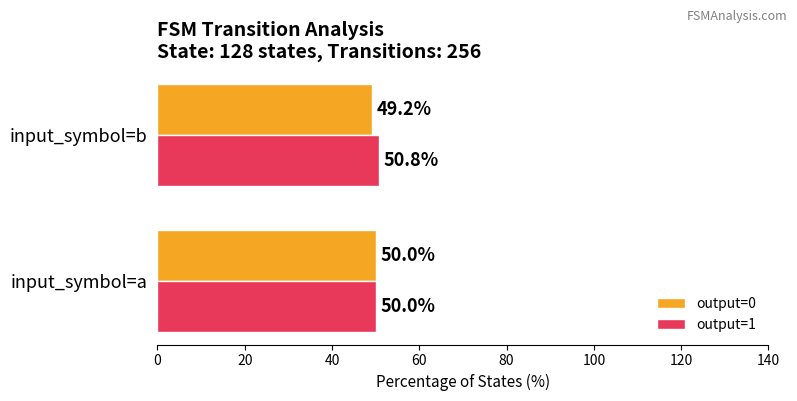

Which series has the largest total across all categories?

output=1